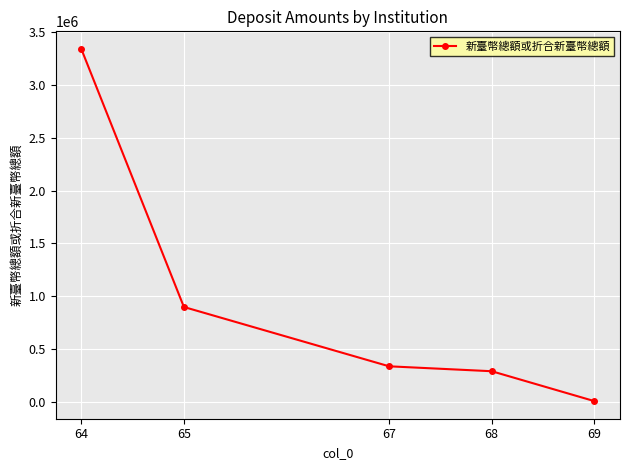

Read the value at 69.

4200